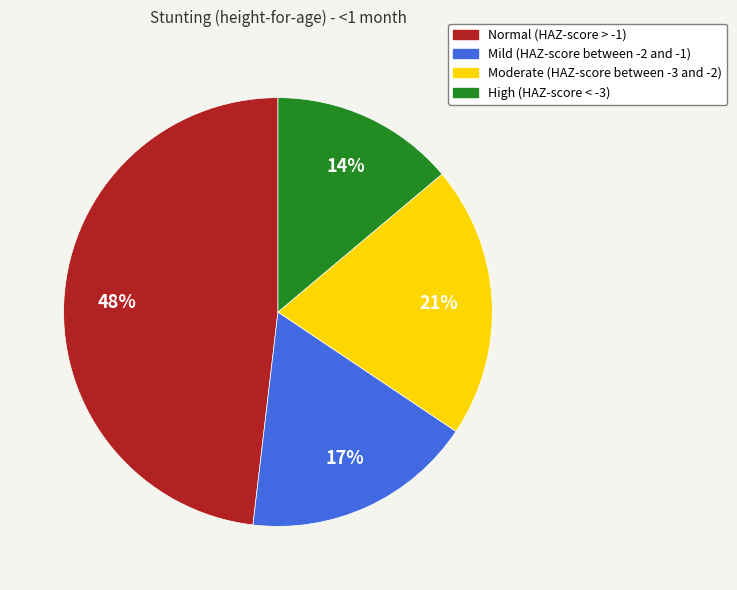

Which category has the biggest portion of the pie?

Normal (HAZ-score > -1)